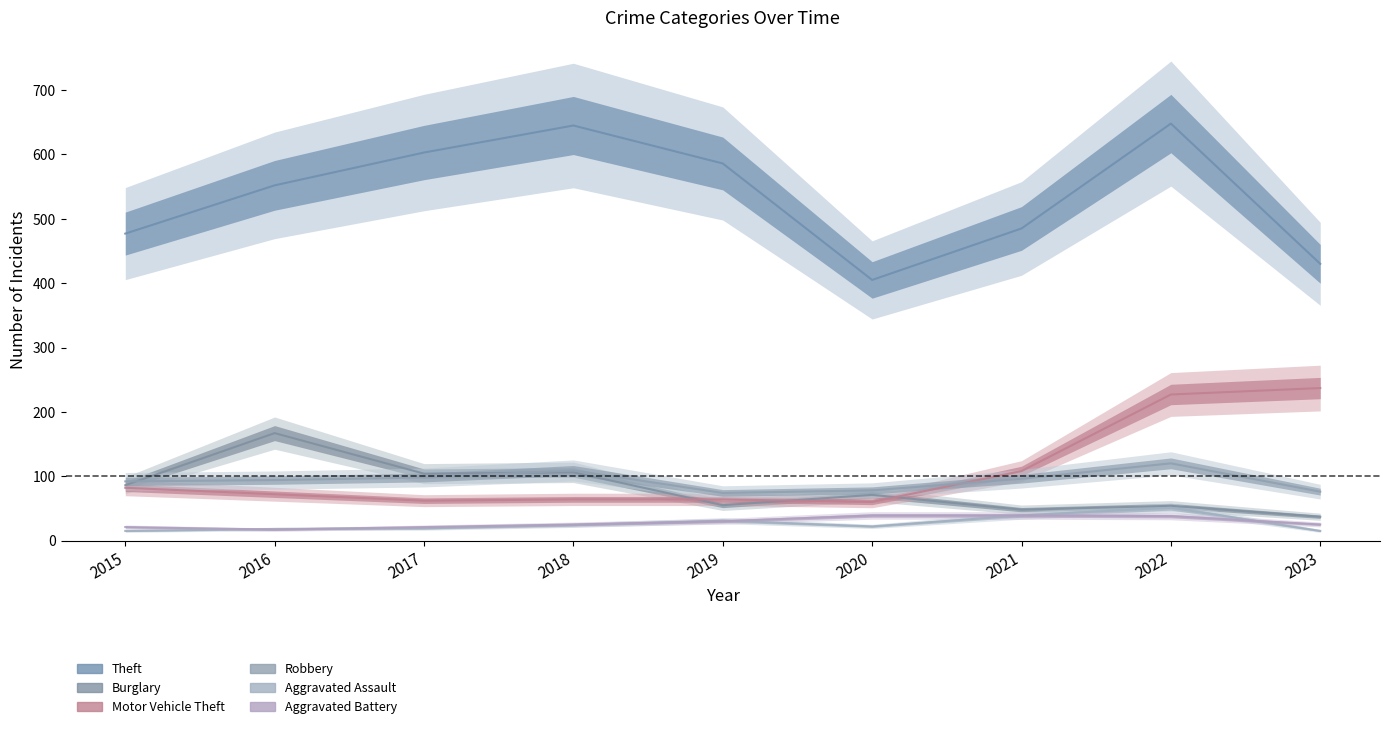

Is it true that Aggravated Assault equals 15 at 2023?

True